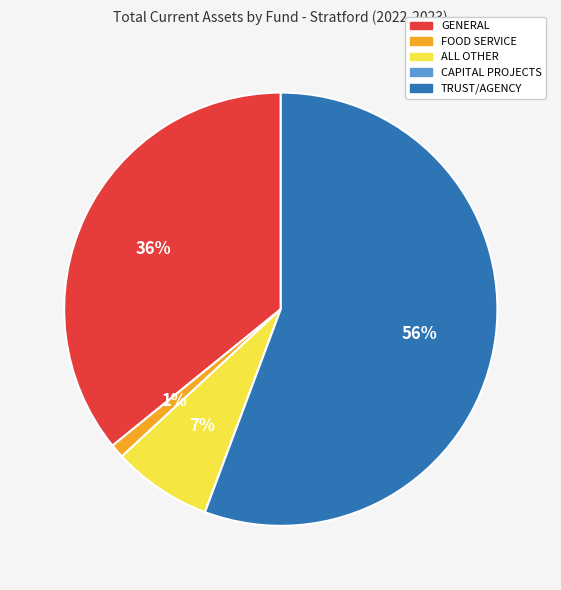

To the nearest percent, what portion does FOOD SERVICE represent?

1%